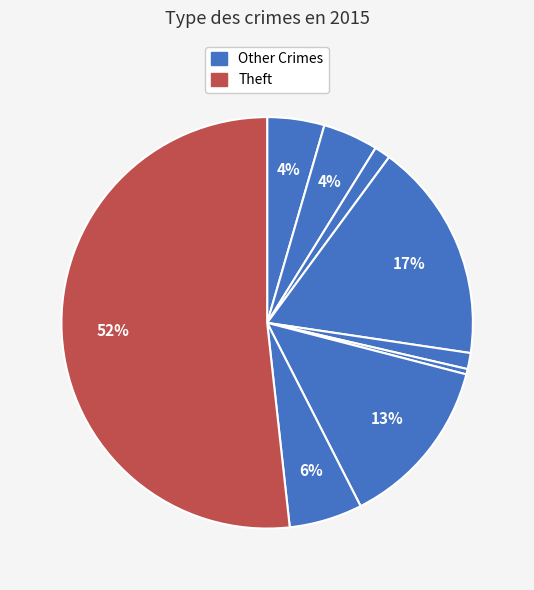

How many segments does this pie chart have?

9